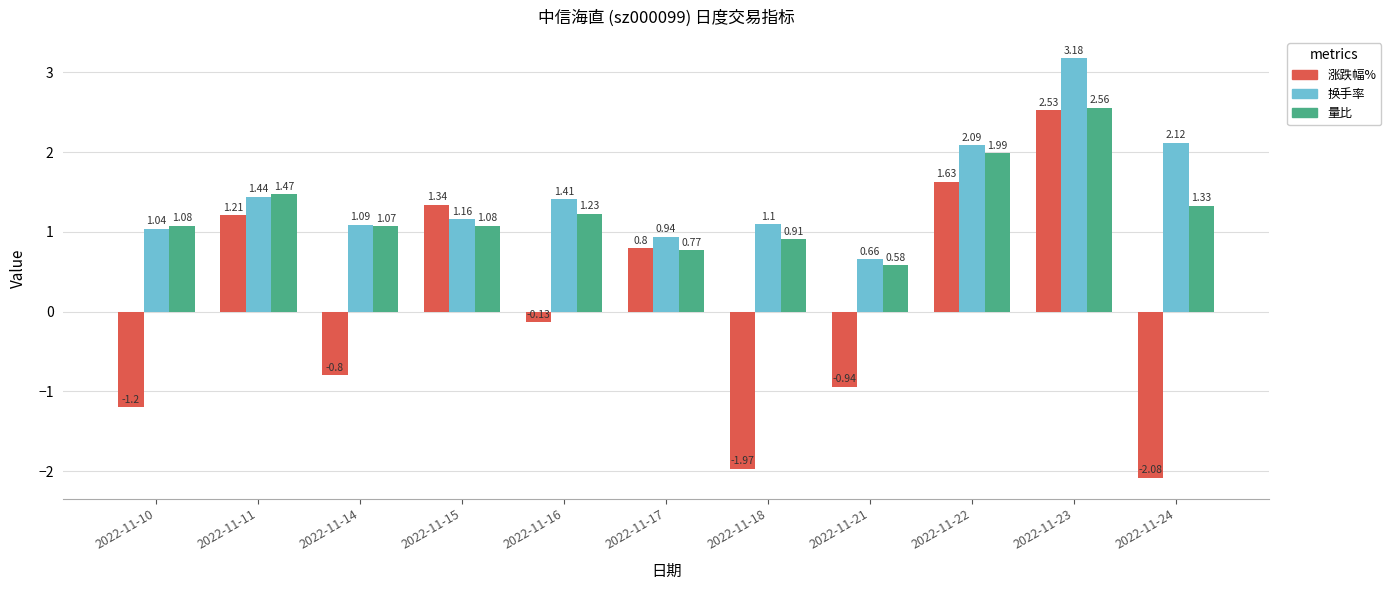

Which series has the largest total across all categories?

换手率